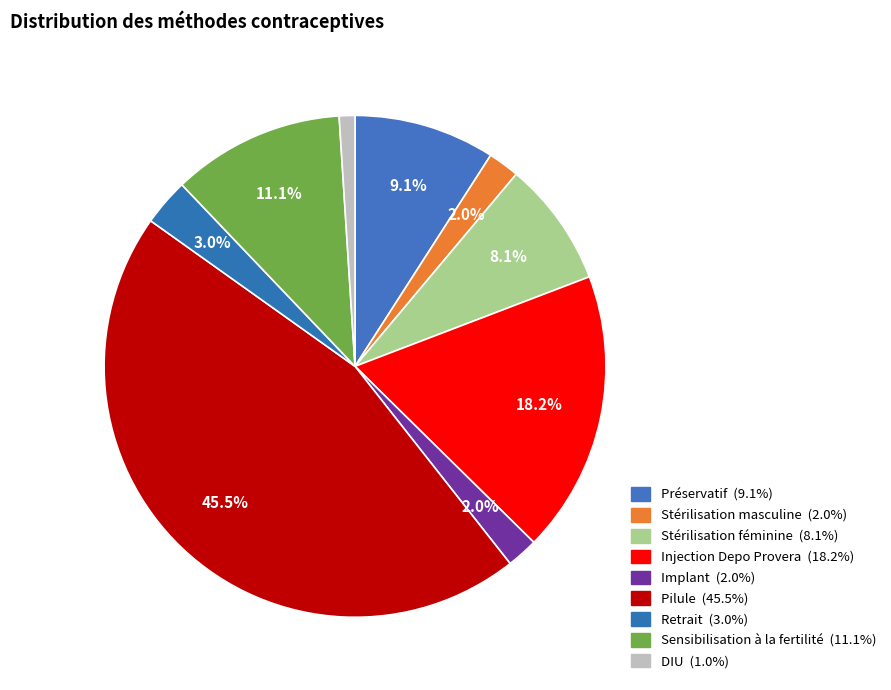

Rank the categories by value from highest to lowest.

Pilule, Injection Depo Provera, Sensibilisation à la fertilité, Préservatif, Stérilisation féminine, Retrait, Stérilisation masculine, Implant, DIU